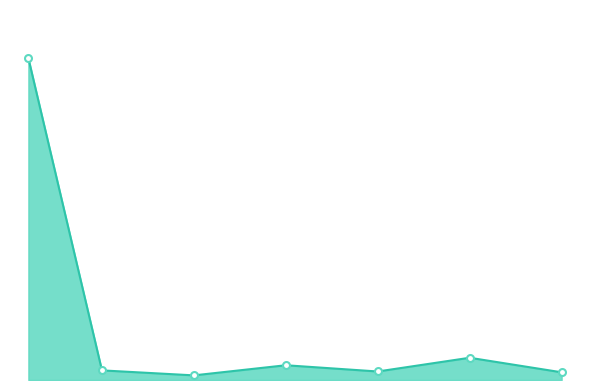

What is the difference between the second highest and second lowest values?

22679.3